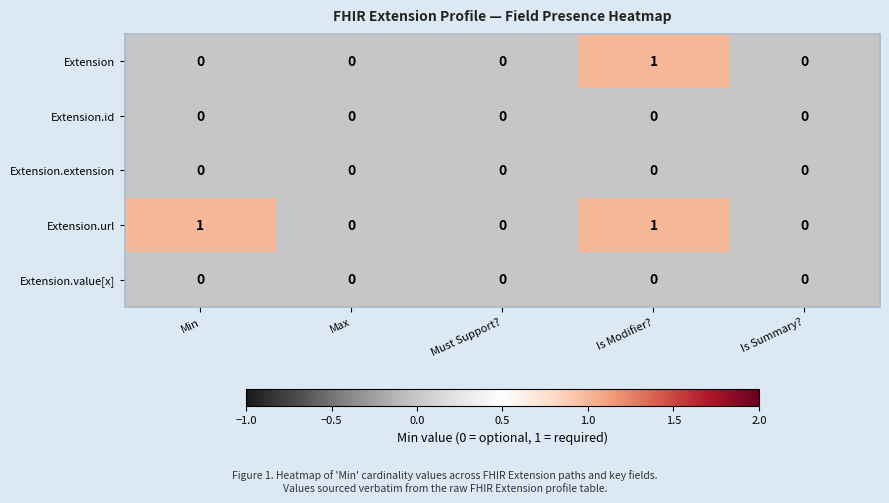

The Extension.extension series shows 0 at Is Modifier?. True or false?

True